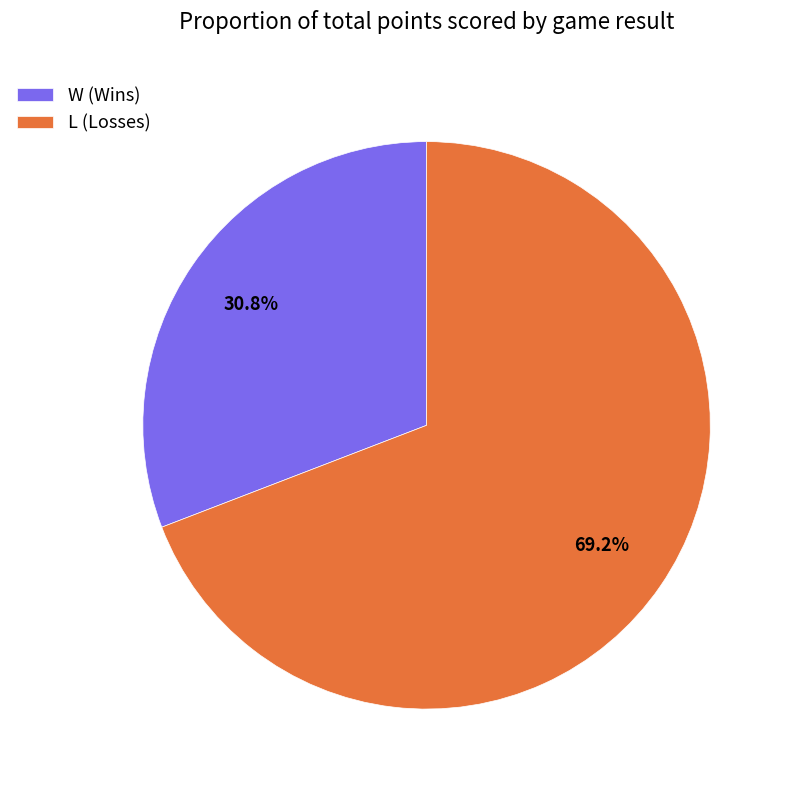

To the nearest percent, what is the difference between the largest and smallest slice percentages?

38%